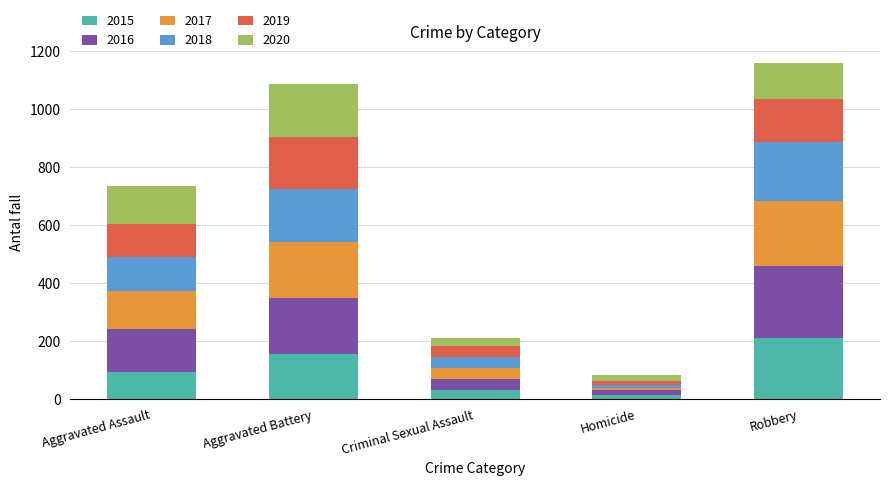

At which category is the sum across all series the highest?

Robbery